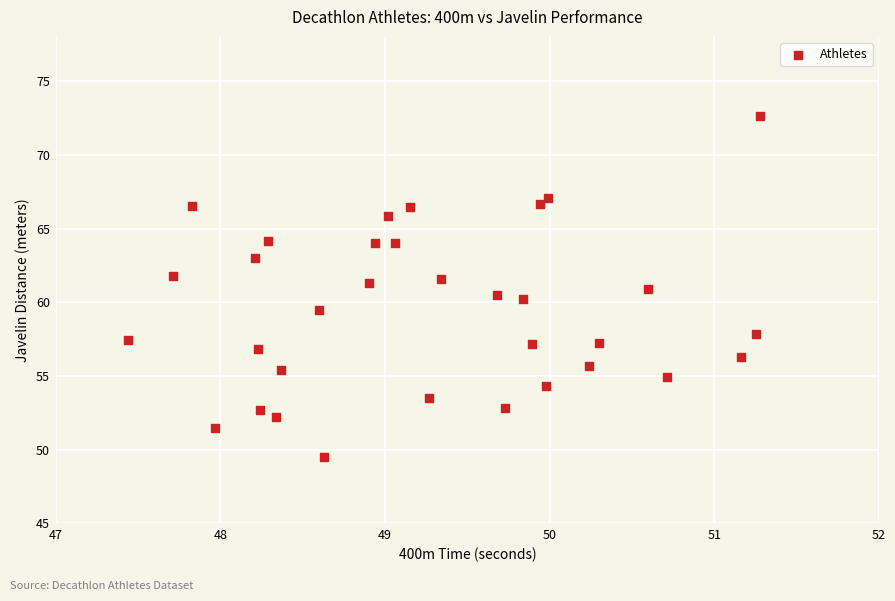

What is the range of Y values (max minus min)?

23.1